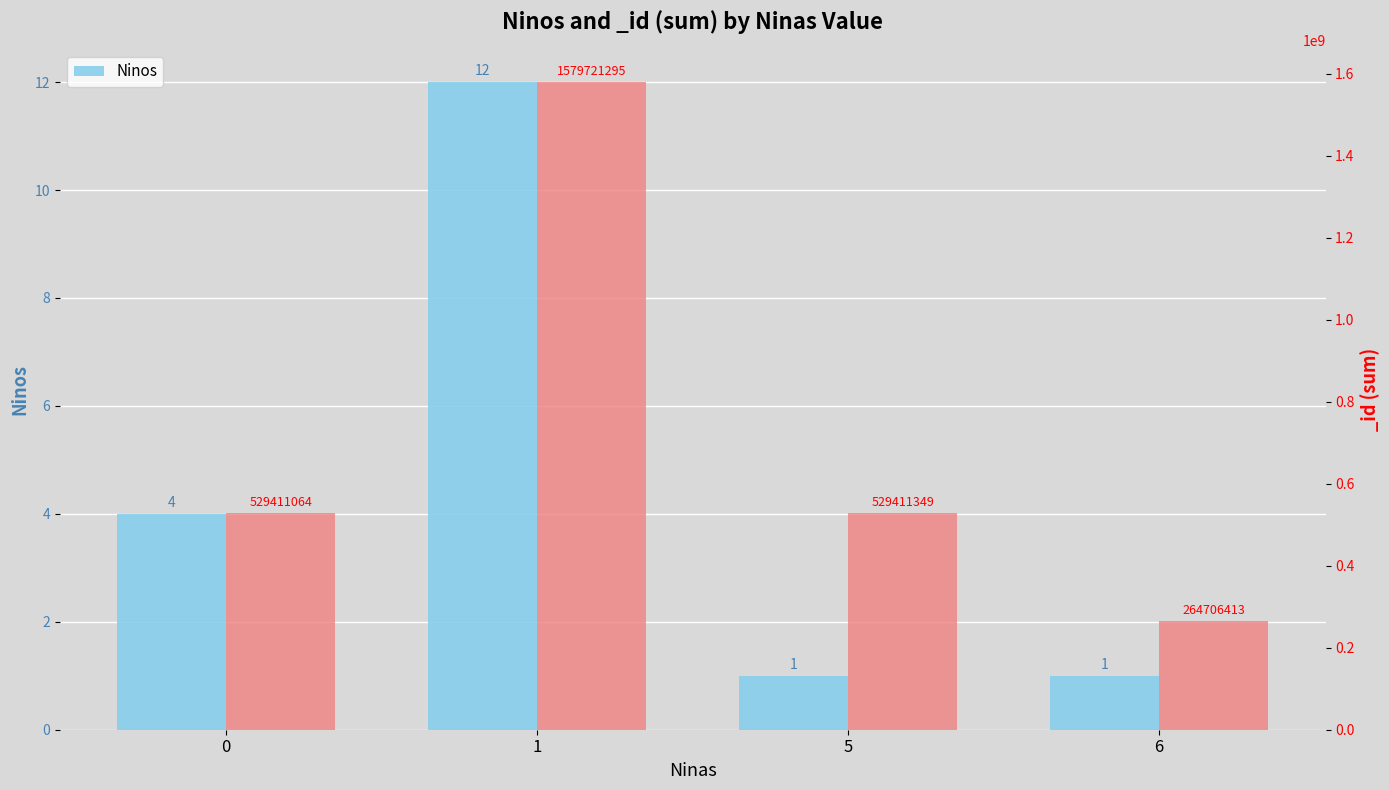

Reading left to right, extract all data points from this chart.

0=4	1=12	5=1	6=1